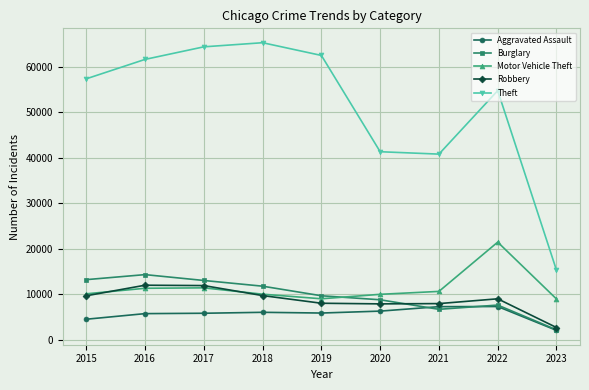

What are all the series names shown in the legend?

Aggravated Assault, Burglary, Motor Vehicle Theft, Robbery, Theft